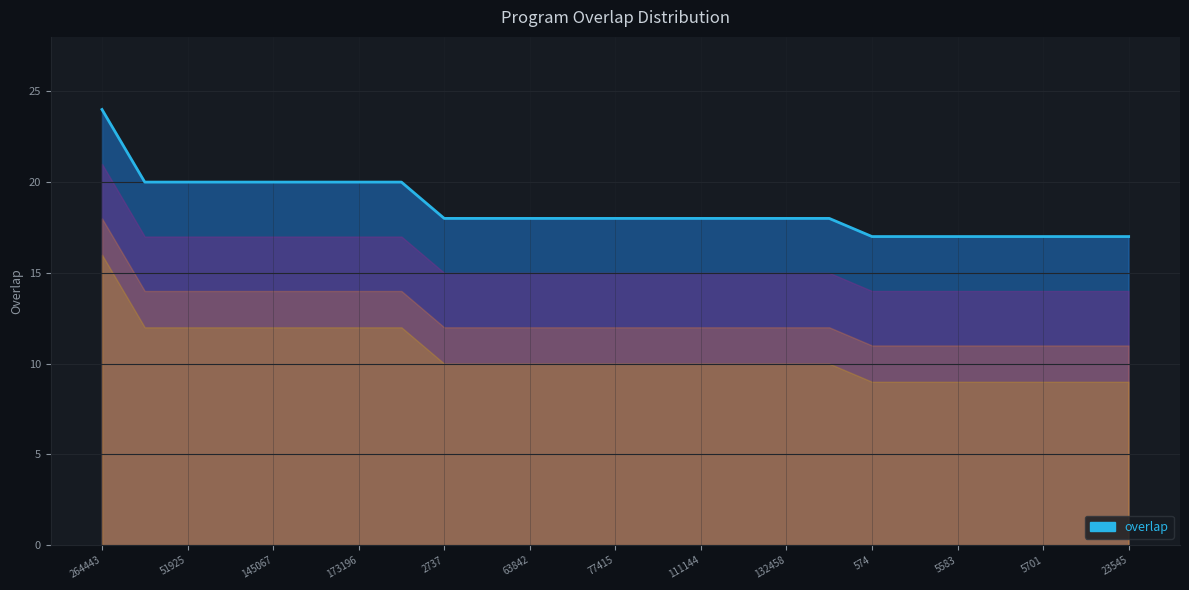

What is the greatest value displayed?

24